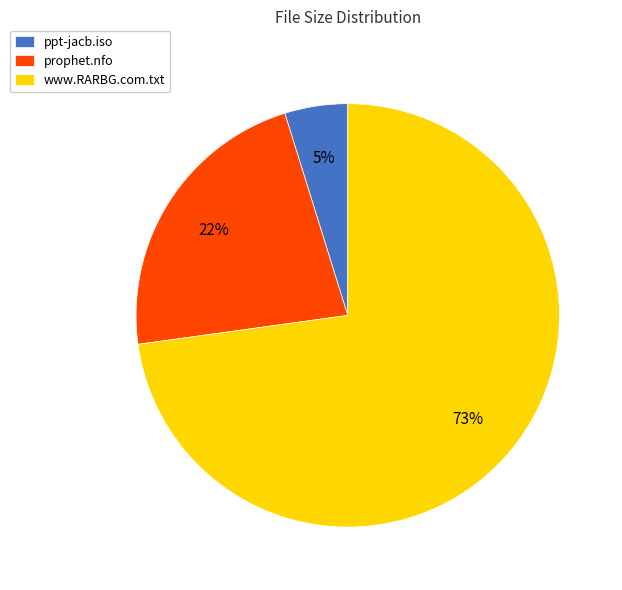

What is the smallest slice in the pie chart?

ppt-jacb.iso